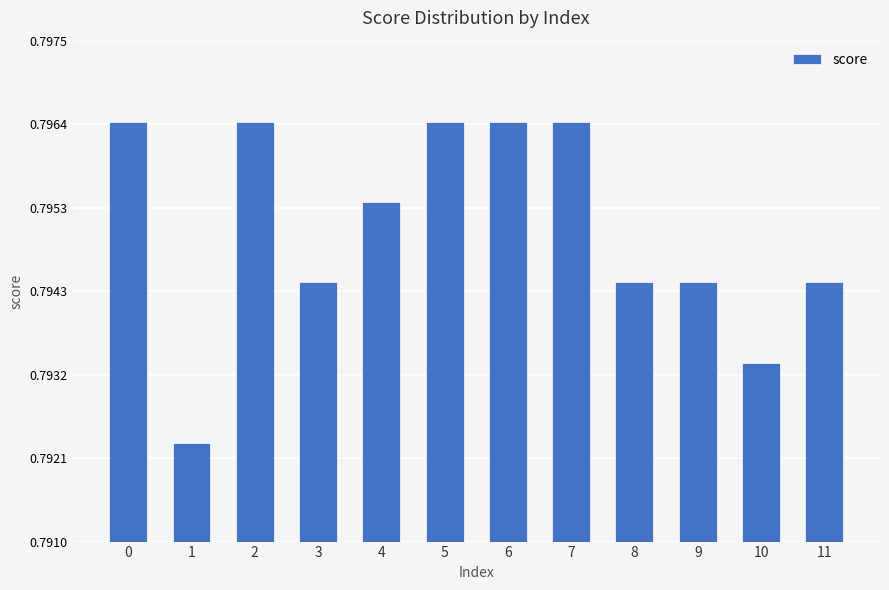

Where is the data nearest to the value 0?

1